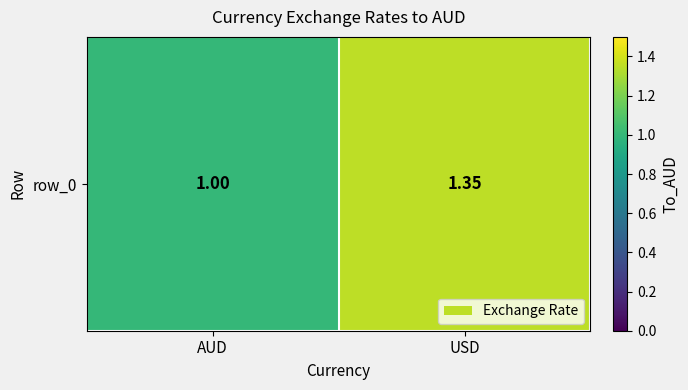

Reading left to right, transcribe all the data shown in this chart.

1.0	1.4